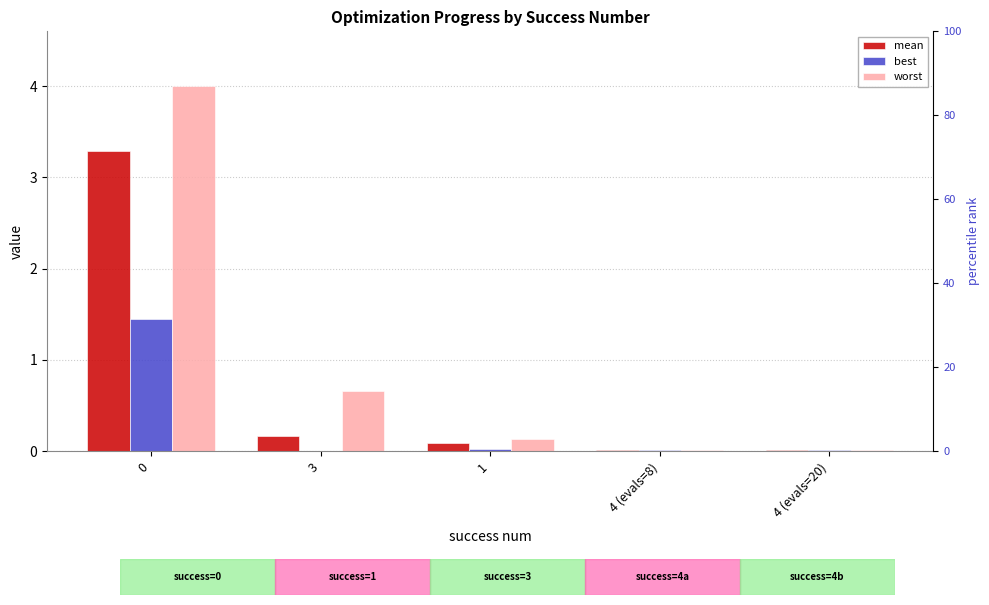

The best series shows 0.0 at 1. True or false?

False